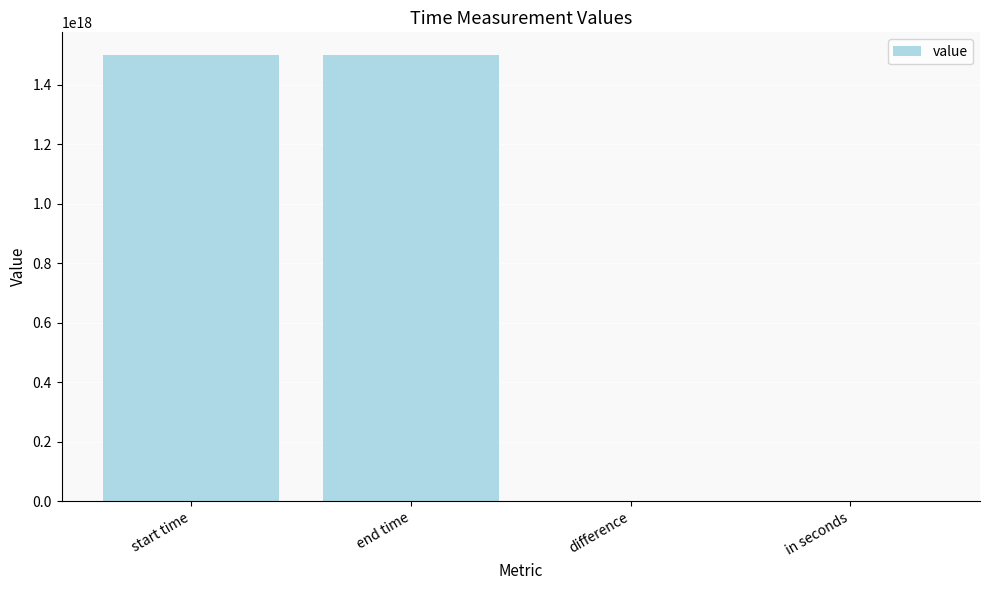

The chart shows a value of 1501867966184999936.0 at end time. True or false?

True